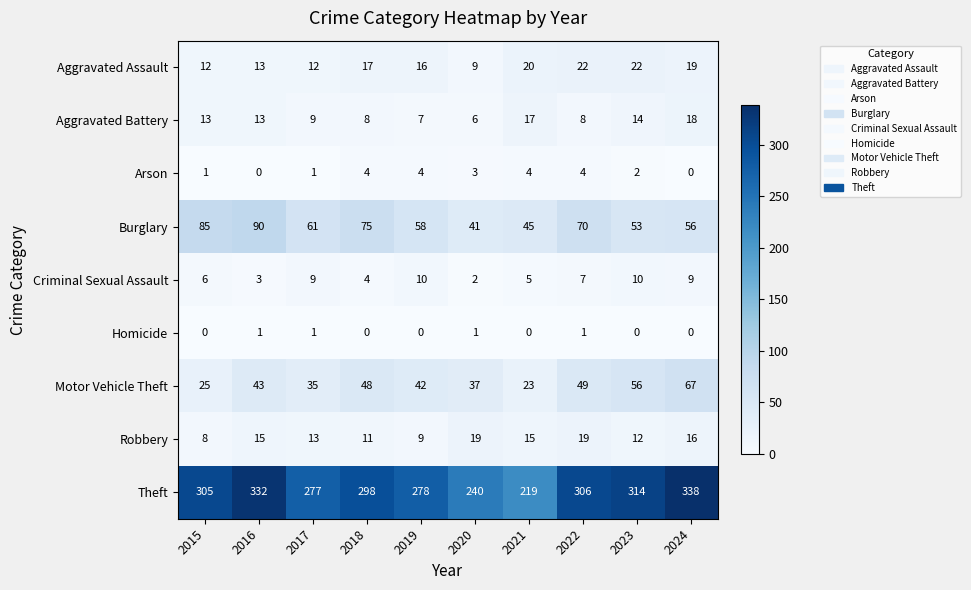

Is it true that Theft equals 152 at 2023?

False